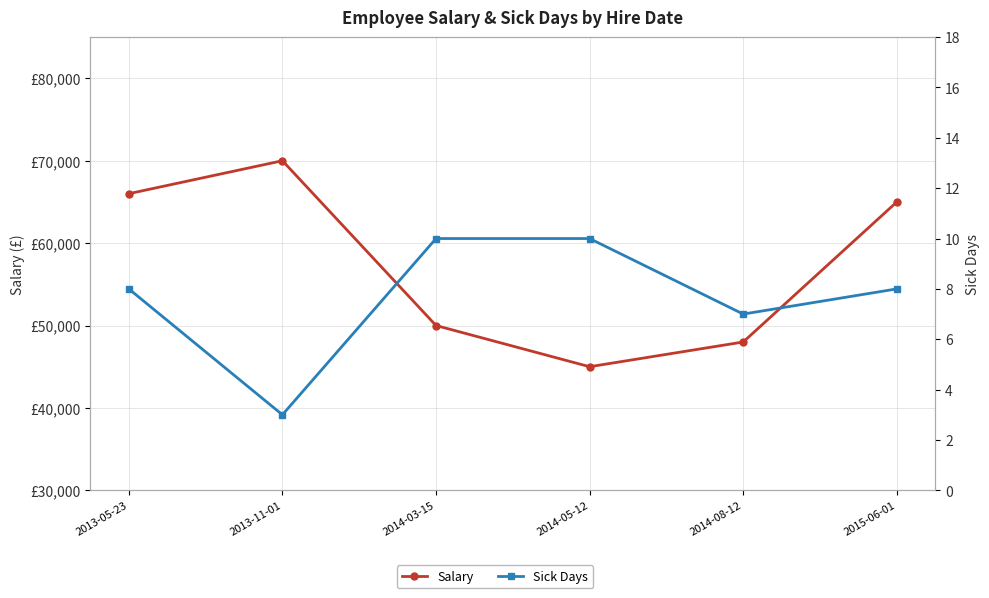

True or false: Salary and Sick Days intersect in this chart.

False